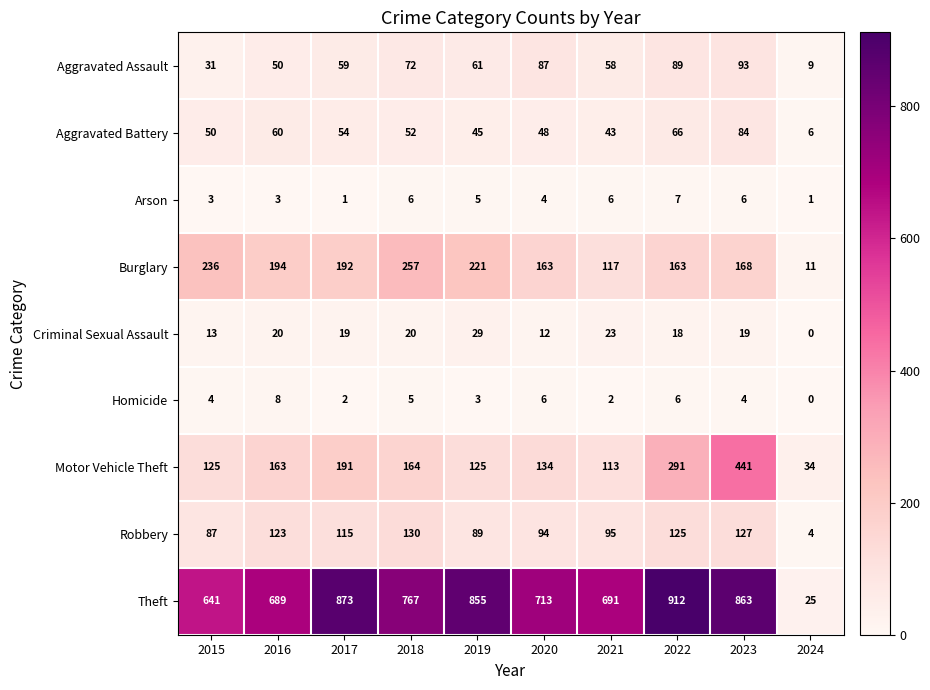

Rank the series by their maximum value, from highest to lowest.

Theft, Motor Vehicle Theft, Burglary, Robbery, Aggravated Assault, Aggravated Battery, Criminal Sexual Assault, Homicide, Arson